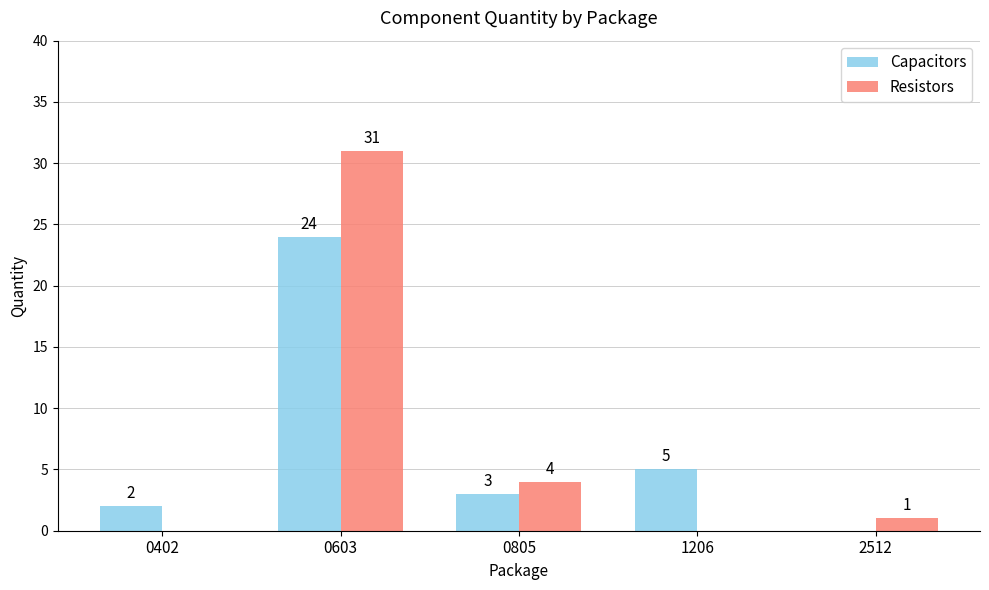

Reading left to right, extract all data points from this chart.

Capacitors: 2	24	3	5	0
Resistors: 0	31	4	0	1